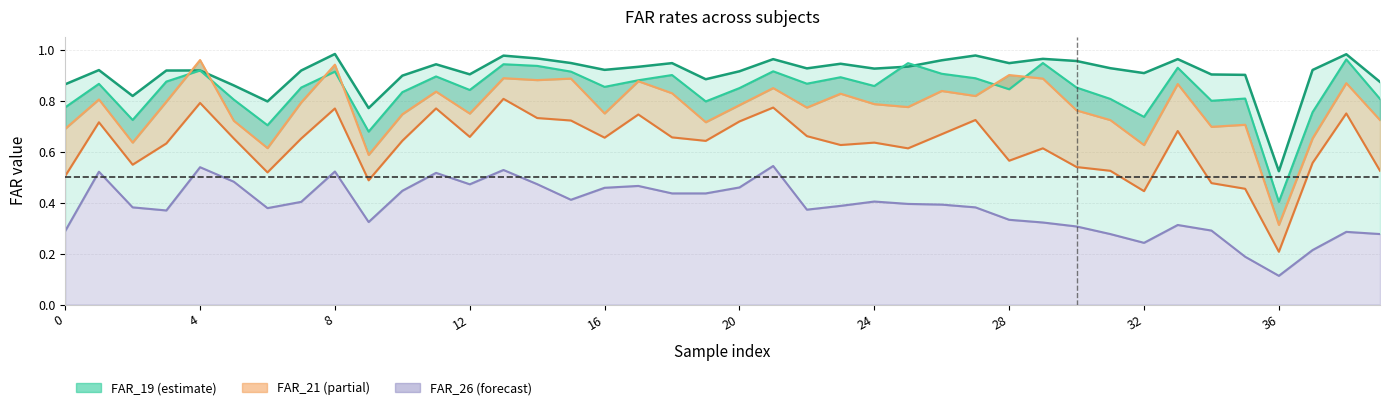

Which series has the largest total across all categories?

FAR_19